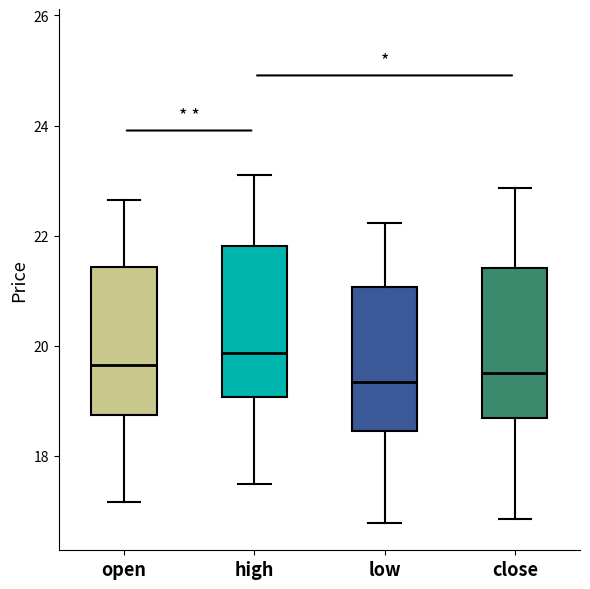

Which box has the highest median line?

high